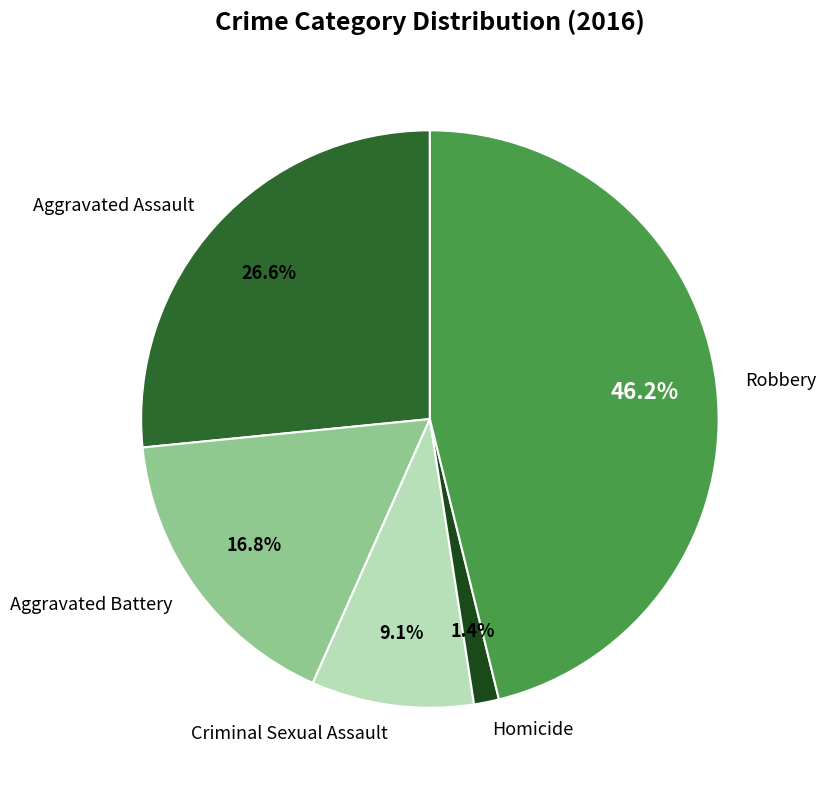

Does Homicide account for over 50% of the chart?

No